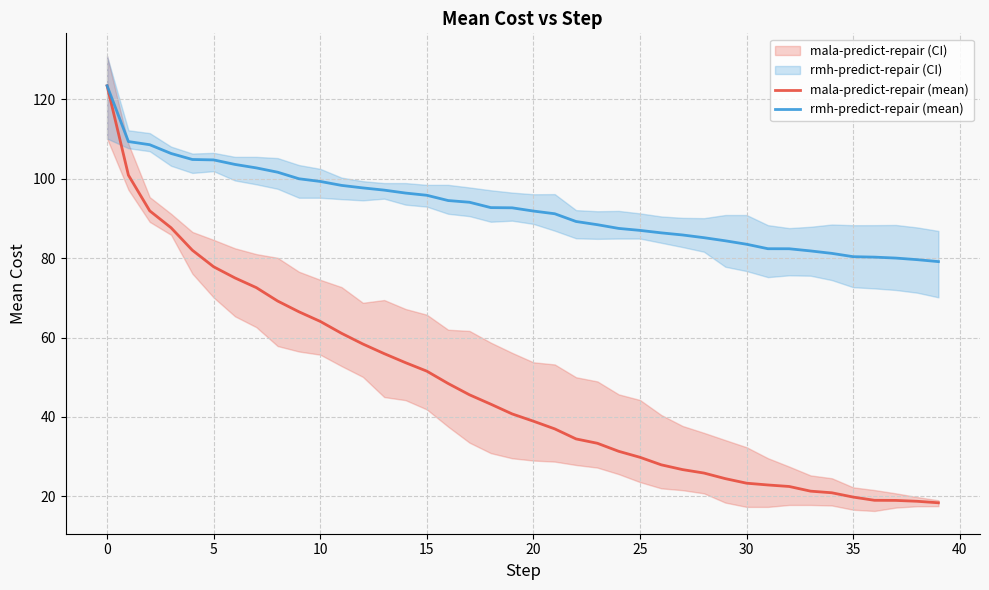

Is this an area chart (filled region under the line)?

No